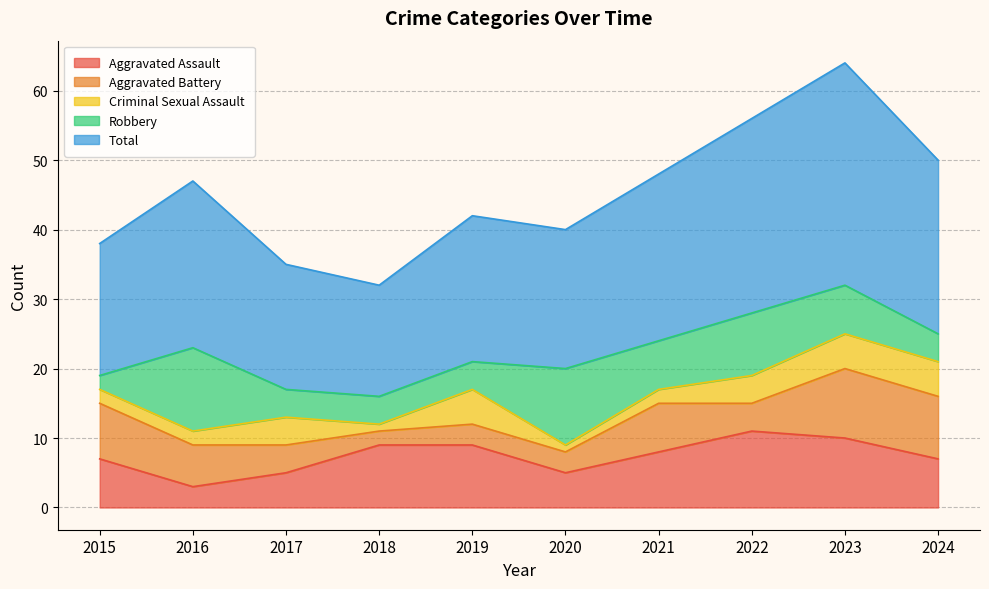

Which series ends up on top after the final intersection of Criminal Sexual Assault and Aggravated Battery?

Aggravated Battery